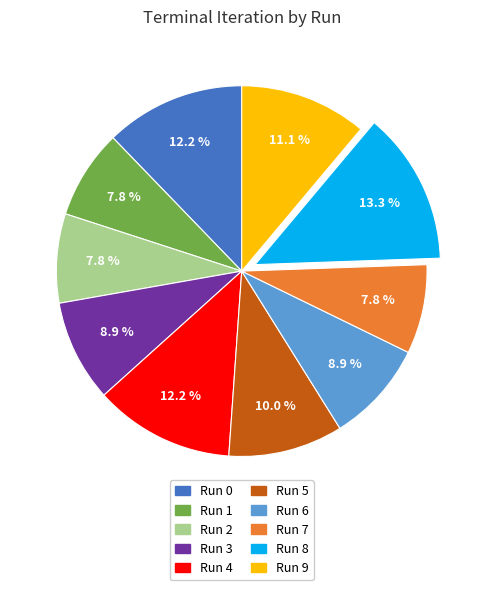

Approximately how many times larger is the value at Run 7 compared to Run 2?

1.0